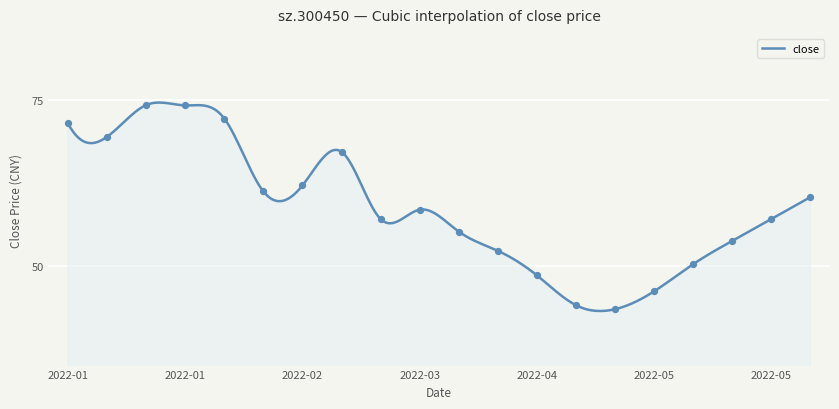

Which has a higher value, 2022-06-01 or 2022-05-19?

2022-06-01